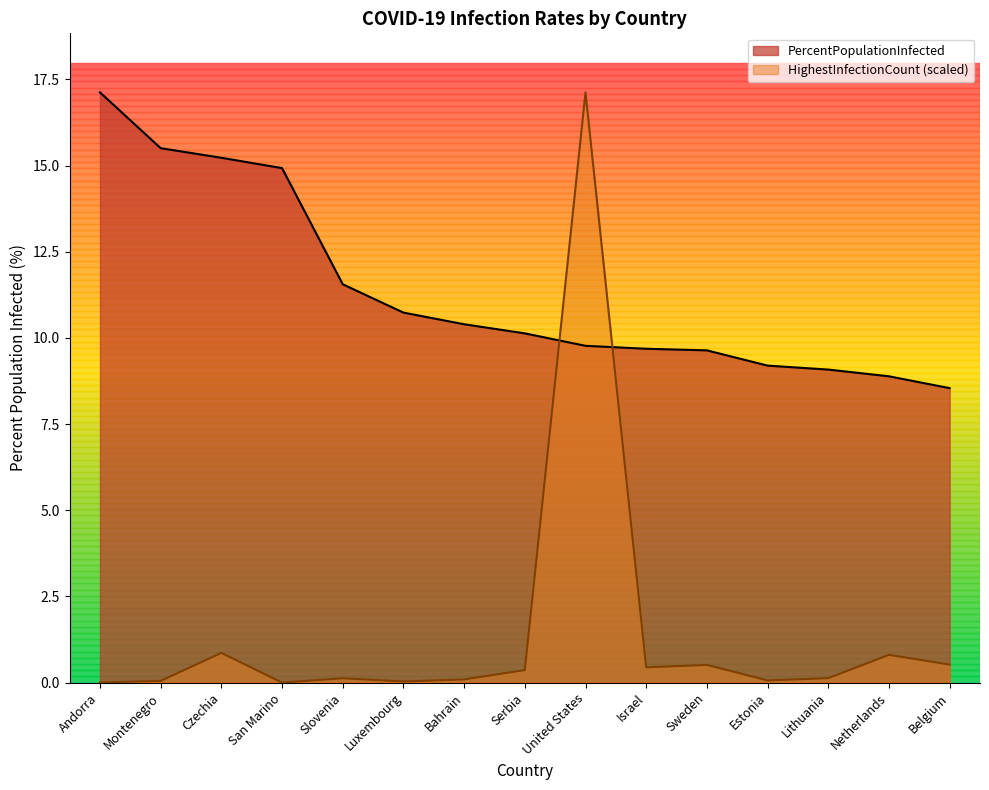

List the labels in order of value, smallest first.

Belgium, Netherlands, Lithuania, Estonia, Sweden, Israel, United States, Serbia, Bahrain, Luxembourg, Slovenia, San Marino, Czechia, Montenegro, Andorra